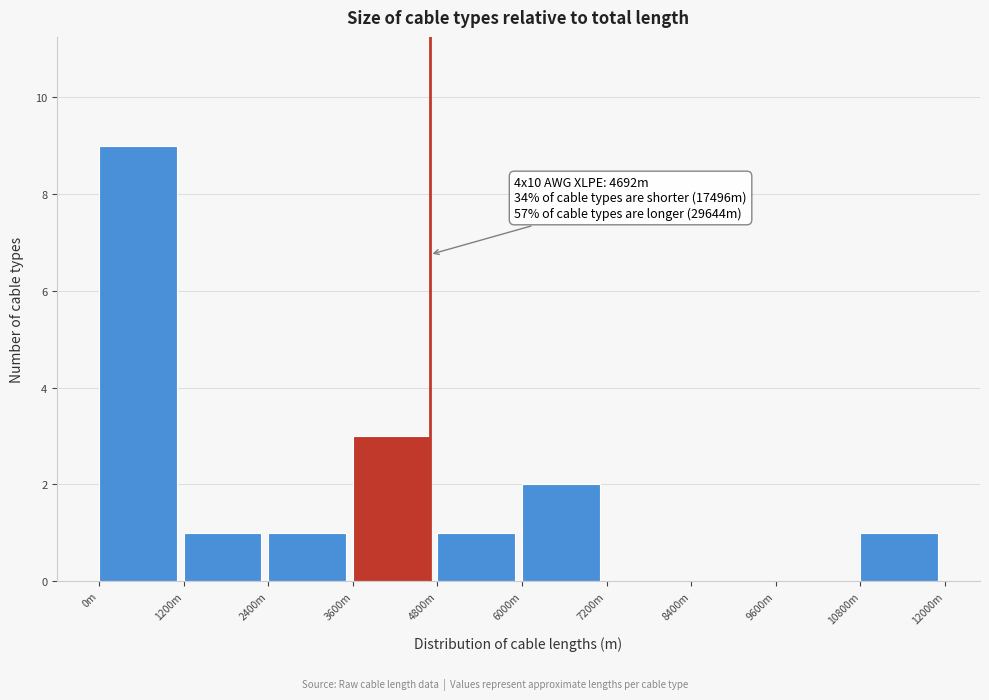

Reading left to right, transcribe all the data shown in this chart.

0m=9	1200m=1	2400m=1	3600m=3	4800m=1	6000m=2	7200m=0	8400m=0	9600m=0	10800m=1